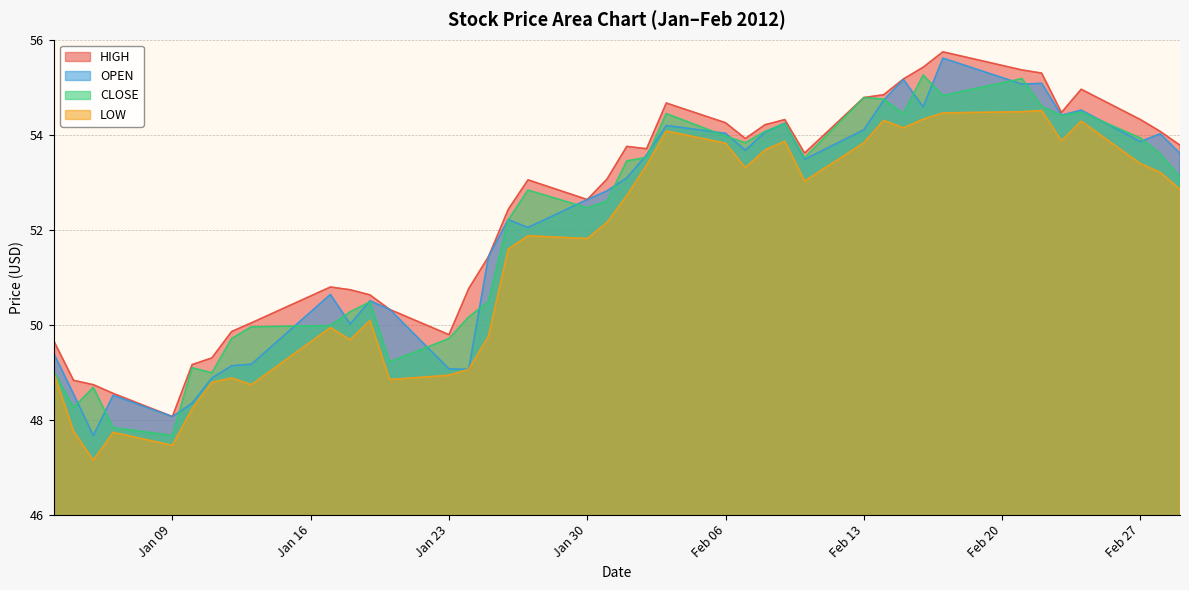

Read the OPEN value at Feb 13.

54.1